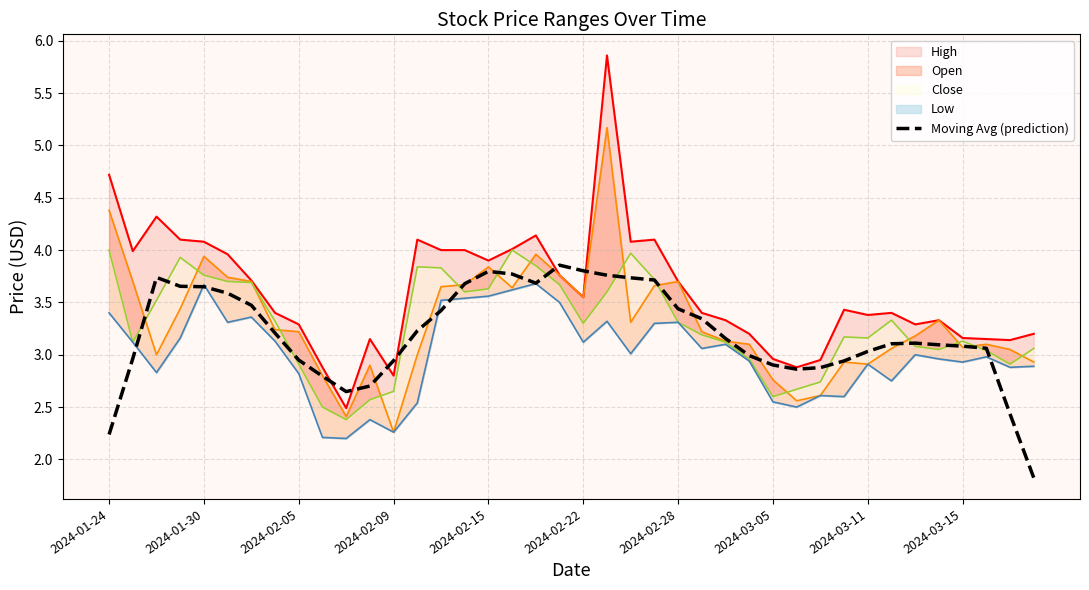

Is it true that Moving Avg (prediction) equals 4.3 at 2024-03-11?

False